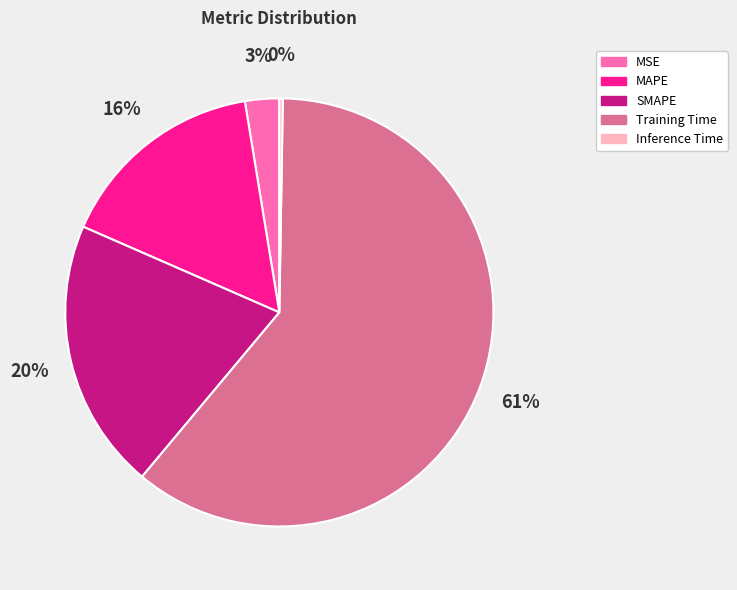

What is the ratio of the value at MAPE to the value at Training Time?

0.3